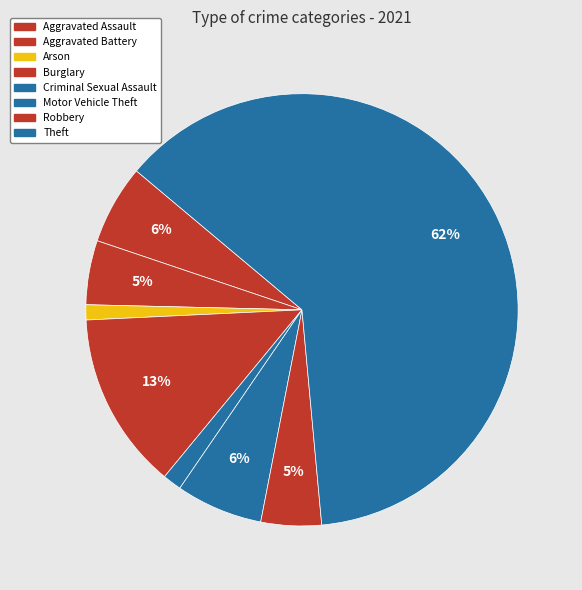

How many slices are in this pie chart?

8